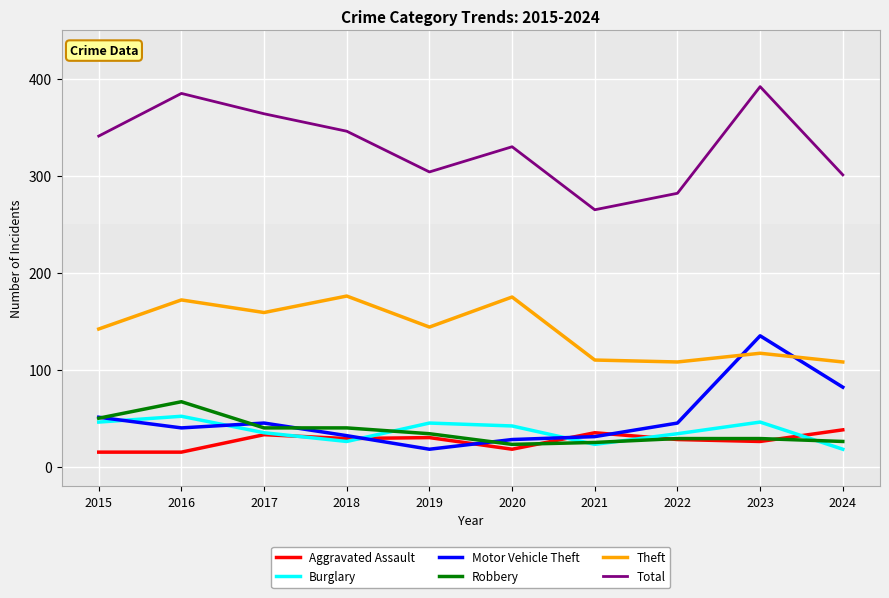

Is it true that Theft equals 110 at 2021?

True